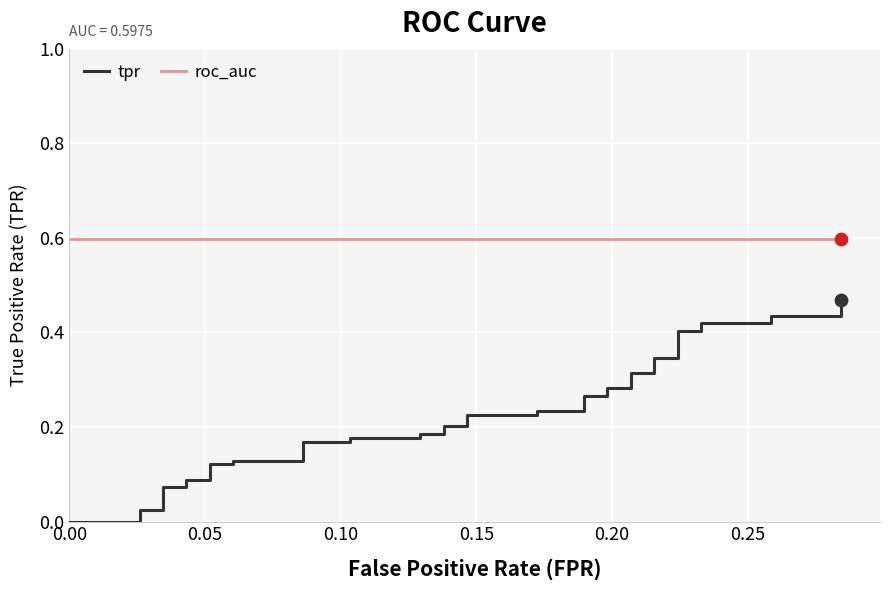

Which series reaches the maximum Y coordinate?

roc_auc